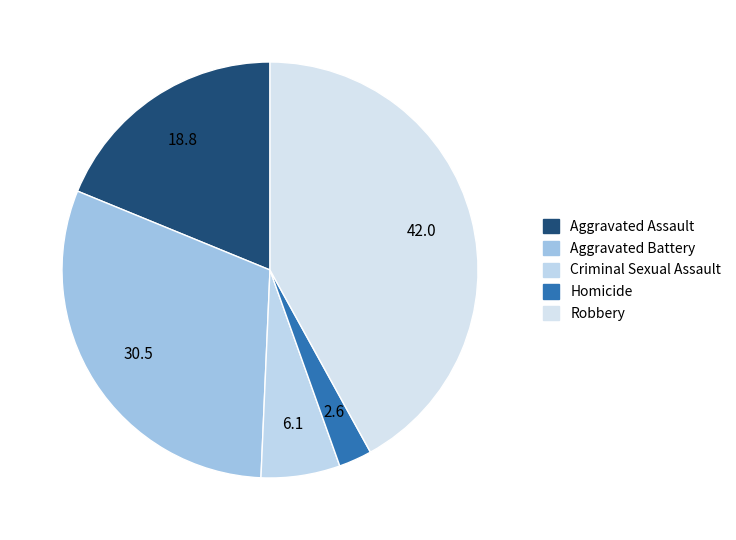

What percentage is the Criminal Sexual Assault slice, to the nearest percent?

6%